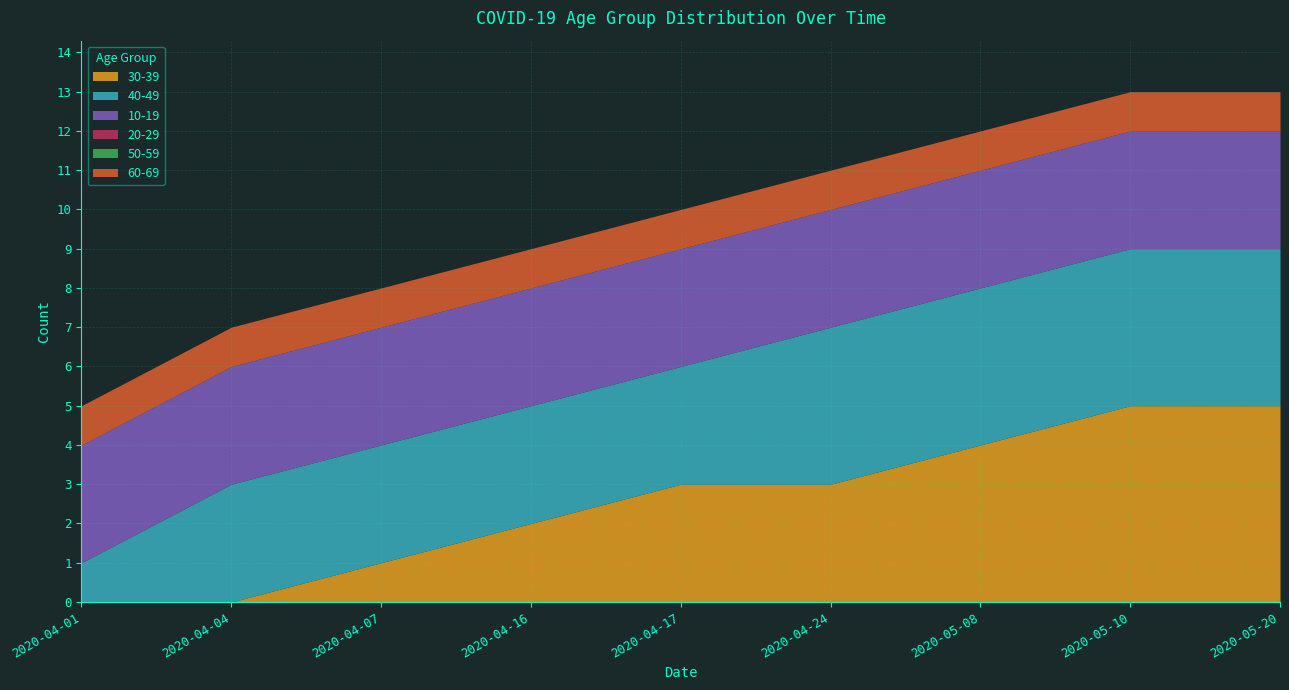

Is the value of 50-59 at 2020-04-16 greater than the value of 60-69 at 2020-04-07?

No